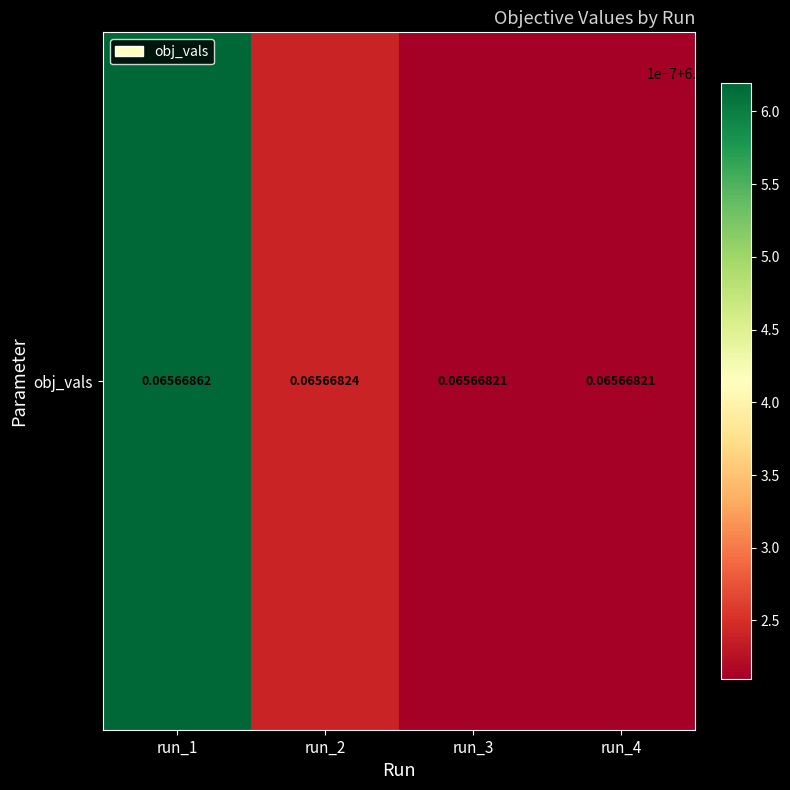

The value at run_1 is 0.1. True or false?

True